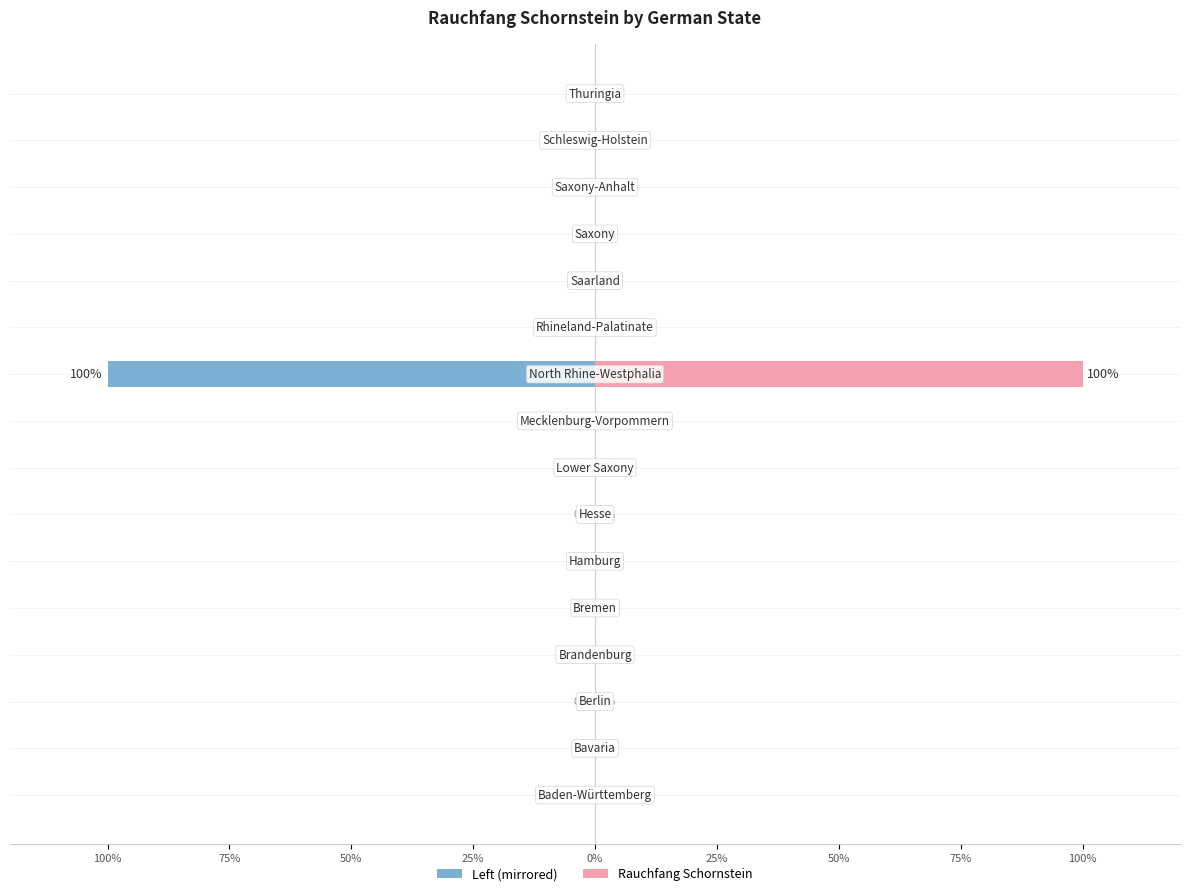

Reading left to right, extract all data points from this chart.

Rauchfang Schornstein (Left): 0	0	0	0	0	0	0	0	0	-100	0	0	0	0	0	0
Rauchfang Schornstein: 0	0	0	0	0	0	0	0	0	100	0	0	0	0	0	0